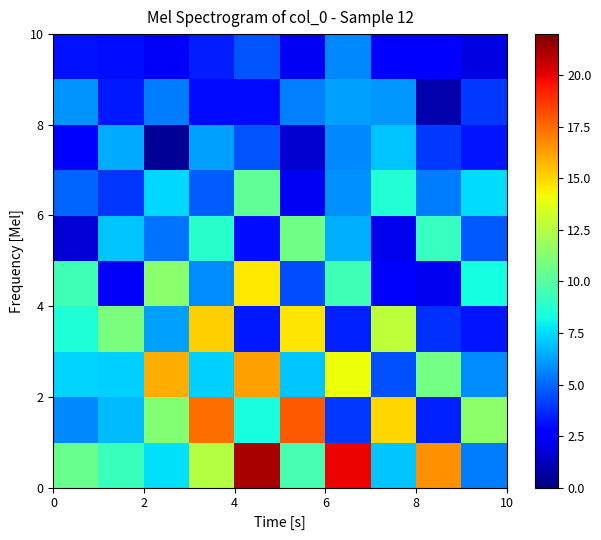

What is the minimum value shown in the chart?

0.5